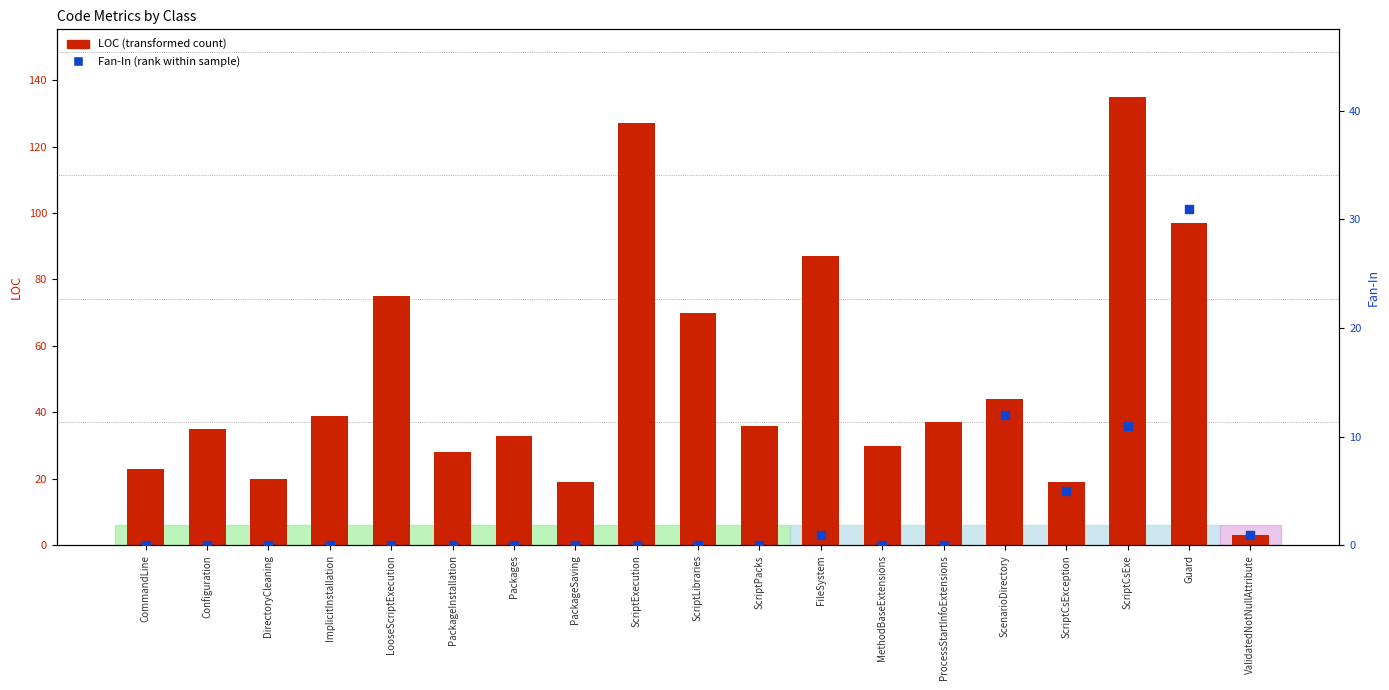

What are all the series names shown in the legend?

LOC (transformed count), Fan-In (rank within sample)